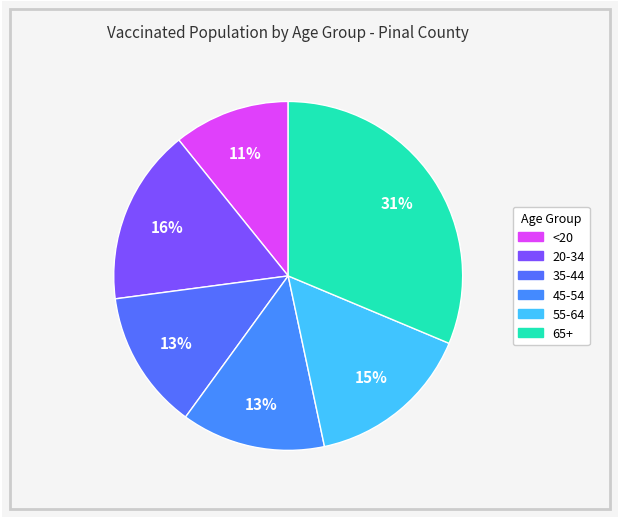

What is the ratio of the value at 55-64 to the value at 35-44?

1.2